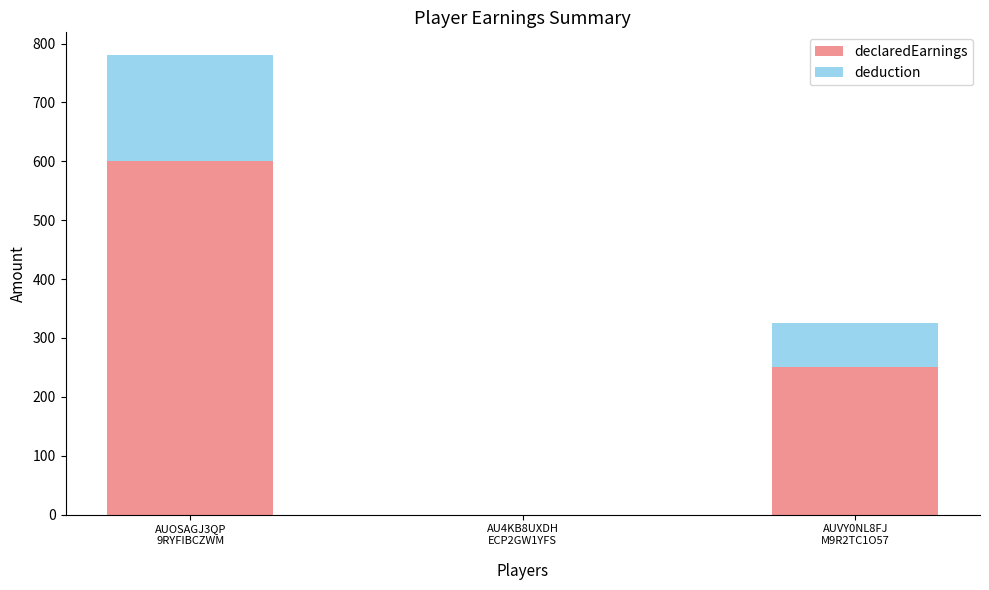

What is the maximum value for declaredEarnings?

600